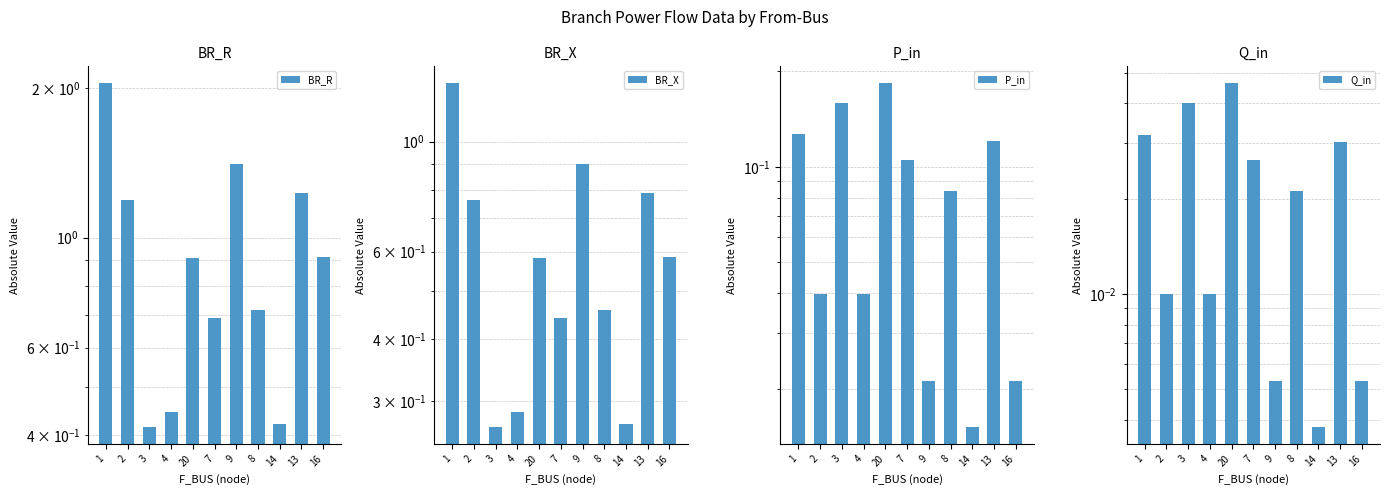

True or false: BR_R has a value of 0.2 at 16.

False